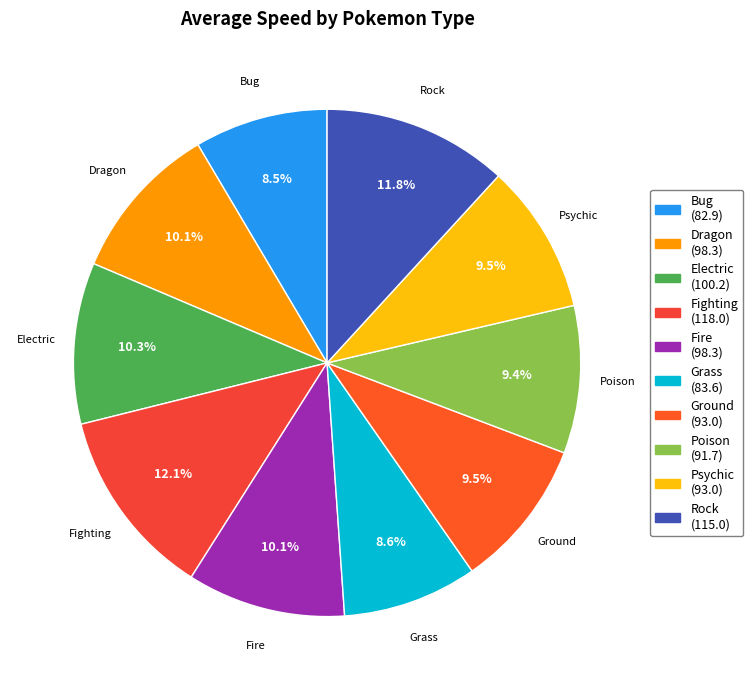

Between Grass and Psychic, which is larger?

Psychic